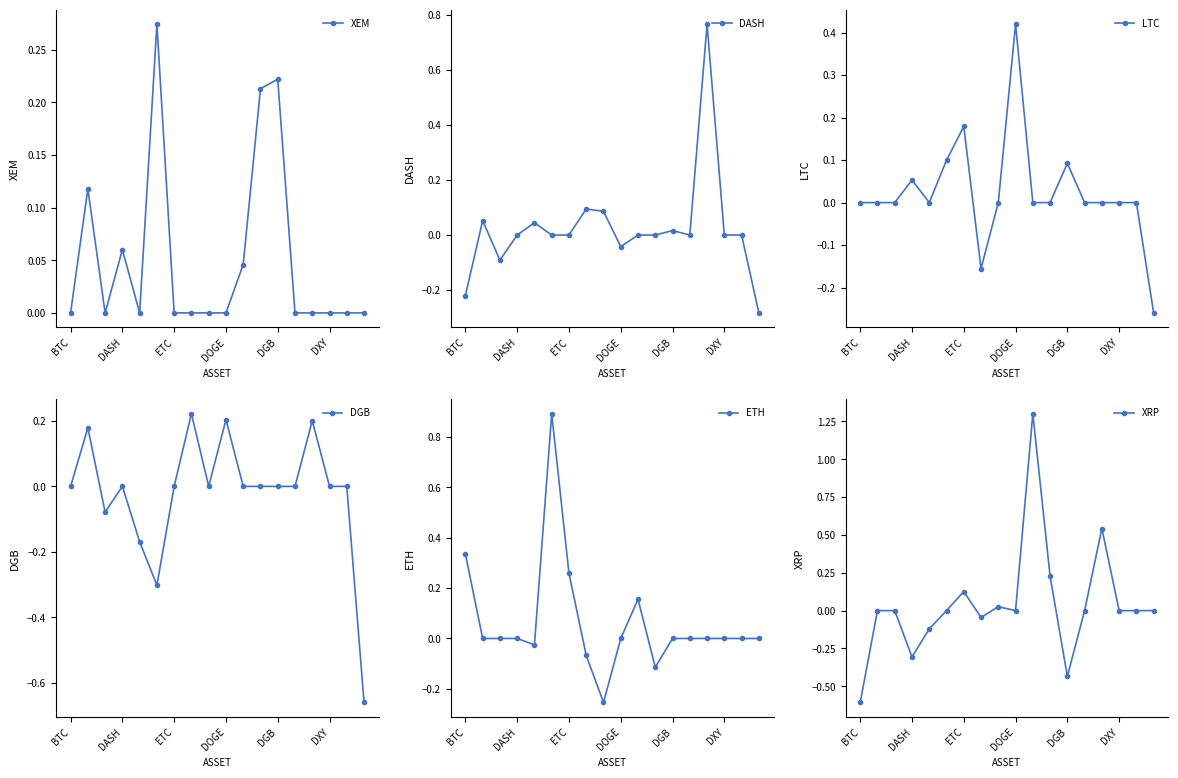

Rank the series by their maximum value, from lowest to highest.

DGB, XEM, LTC, DASH, ETH, XRP